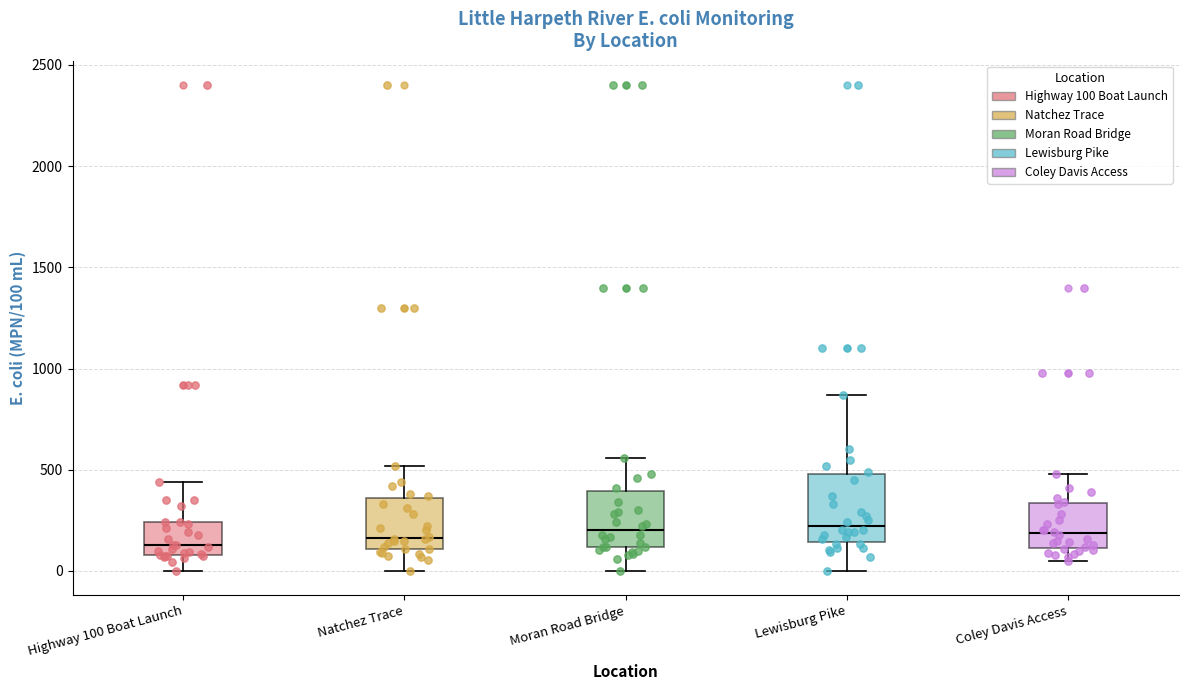

Comparing the boxes themselves (not the whiskers), which one is the tallest?

Lewisburg Pike